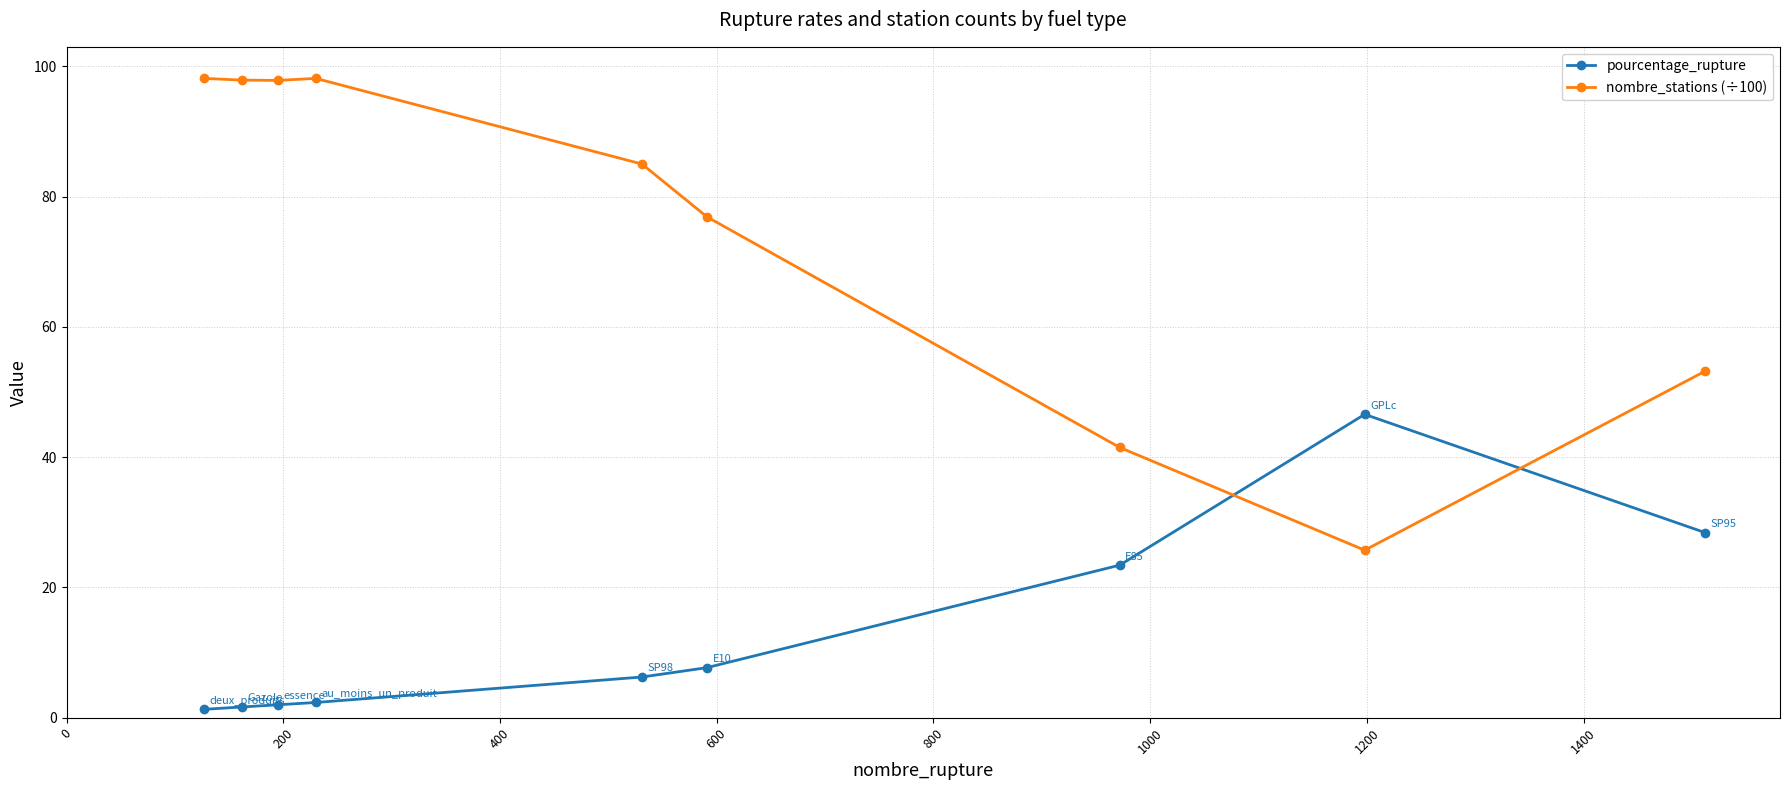

What is the difference between the maximum and minimum values in the nombre_stations (÷100) series?

72.4